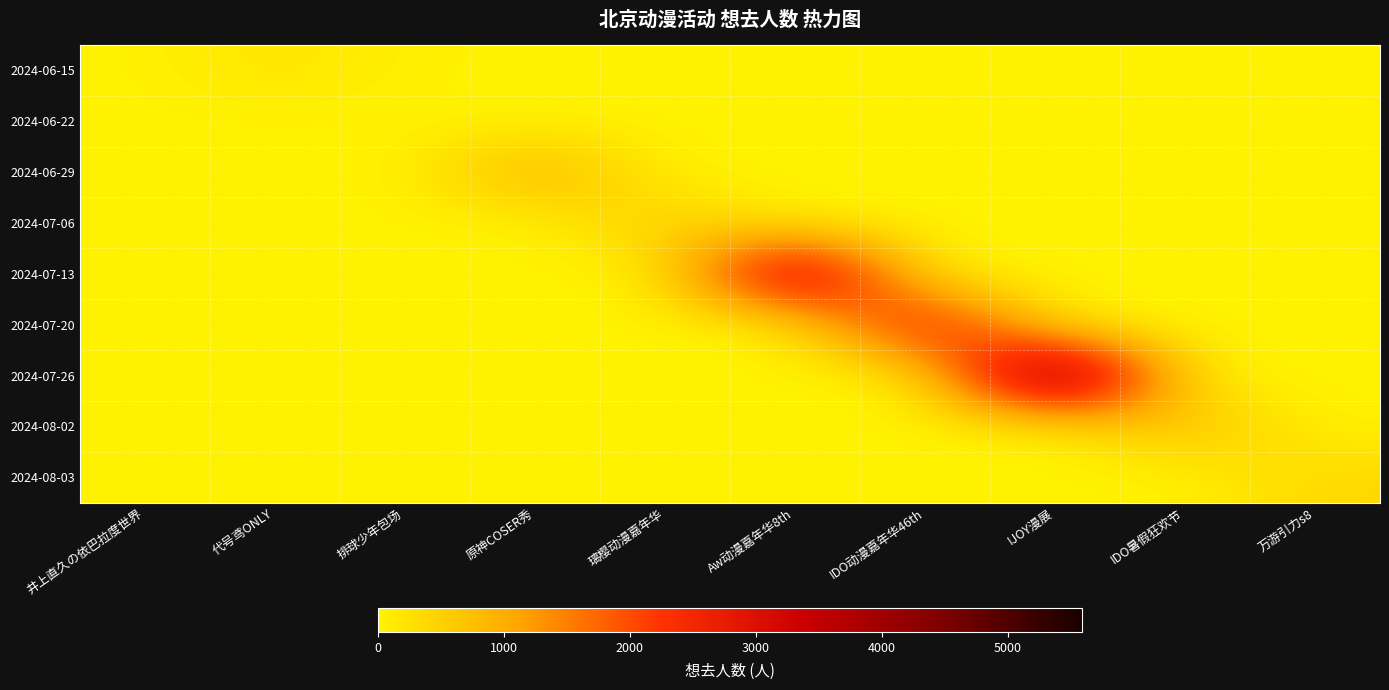

What is the spread (max minus min) of values at 原神COSER秀?

1097